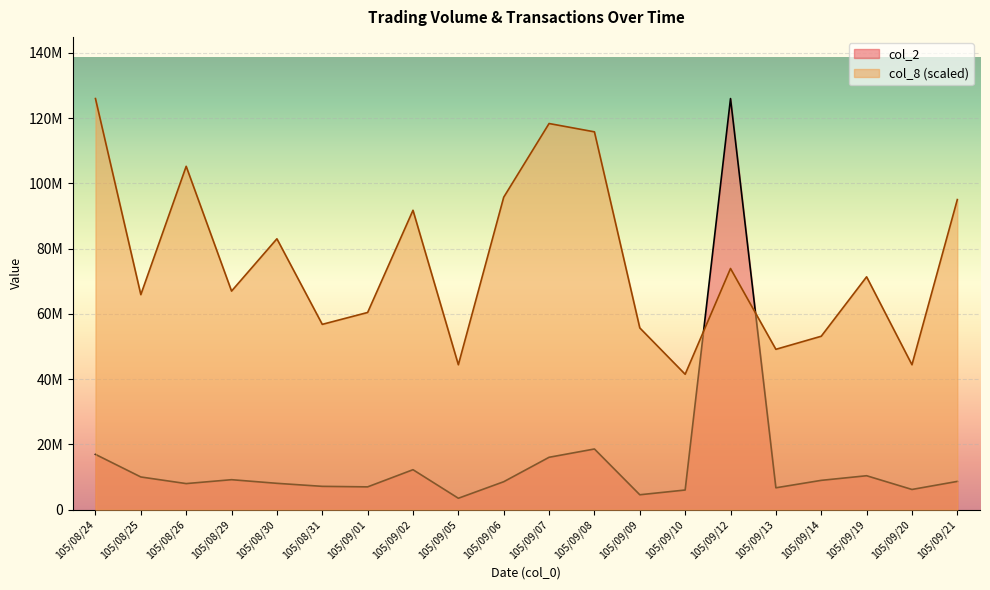

What is the sum of the col_2 values at 105/09/06 and 105/08/29?

17793060.0